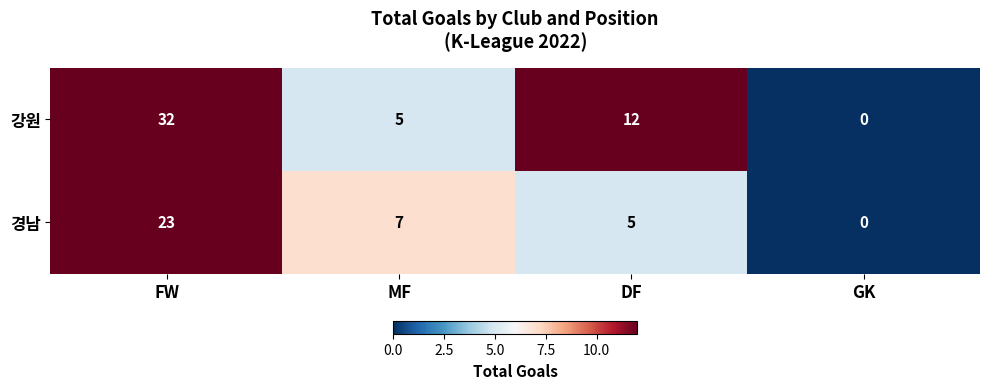

Reading left to right, extract all data points from this chart.

강원: FW=32	MF=5	DF=12	GK=0
경남: FW=23	MF=7	DF=5	GK=0